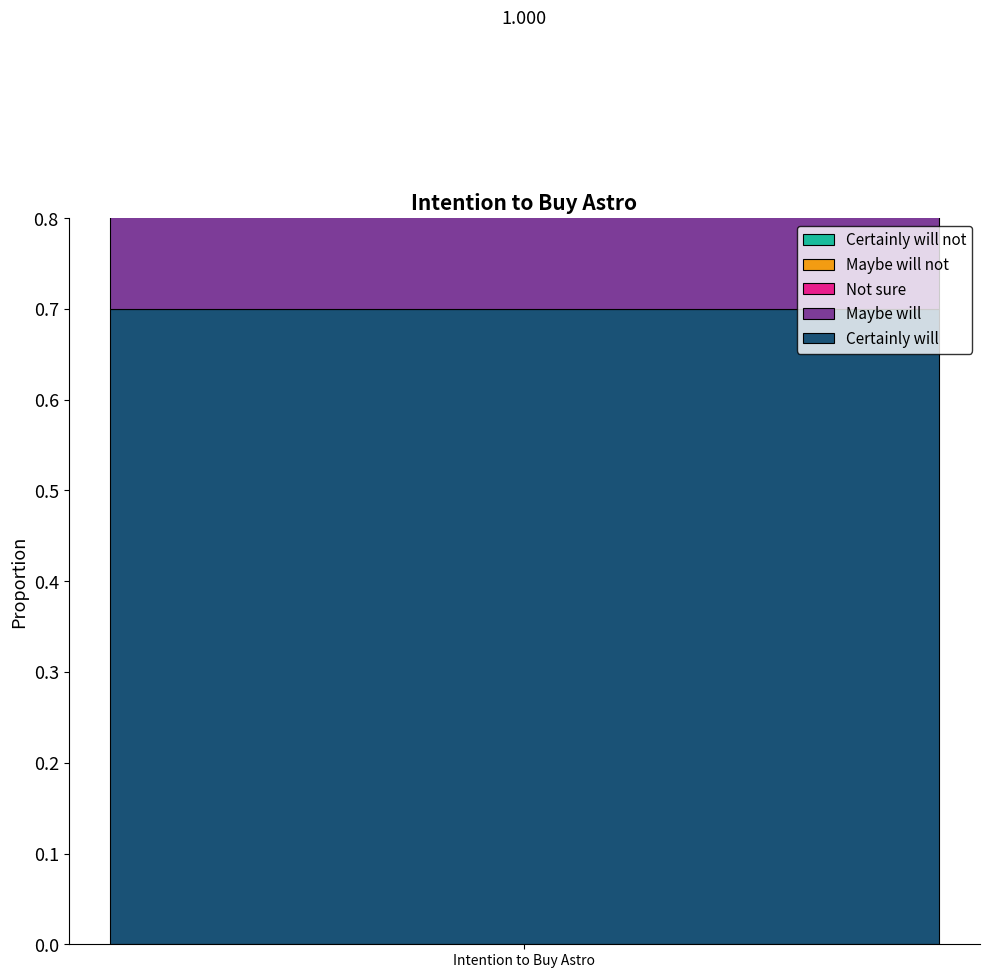

Does the chart contain any negative values?

No